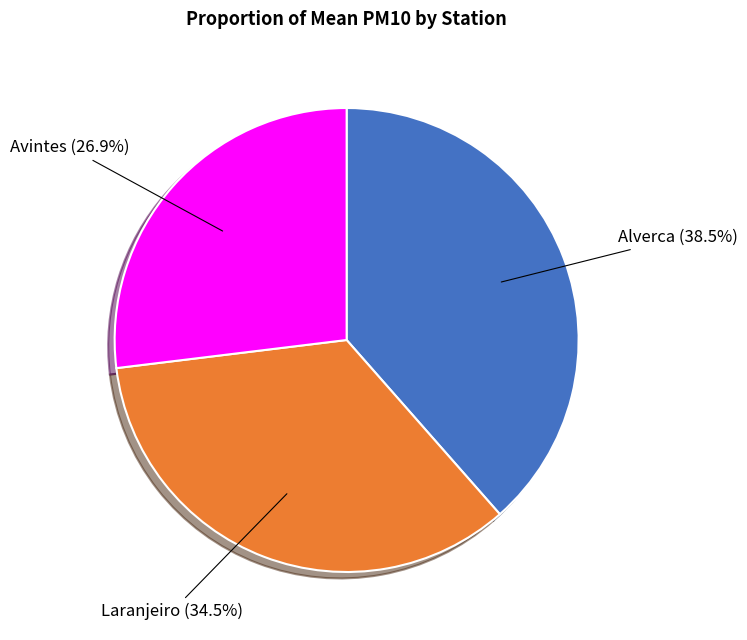

Rank the categories by value from highest to lowest.

Alverca, Laranjeiro, Avintes